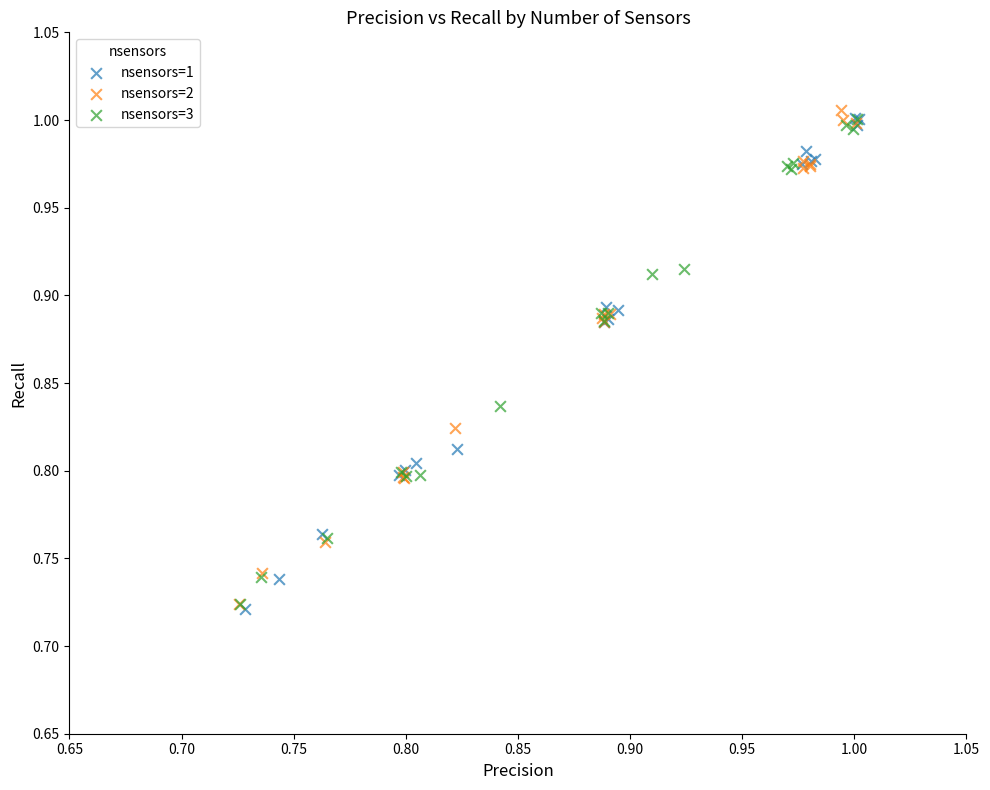

What are all the series names shown in the legend?

nsensors=1, nsensors=2, nsensors=3